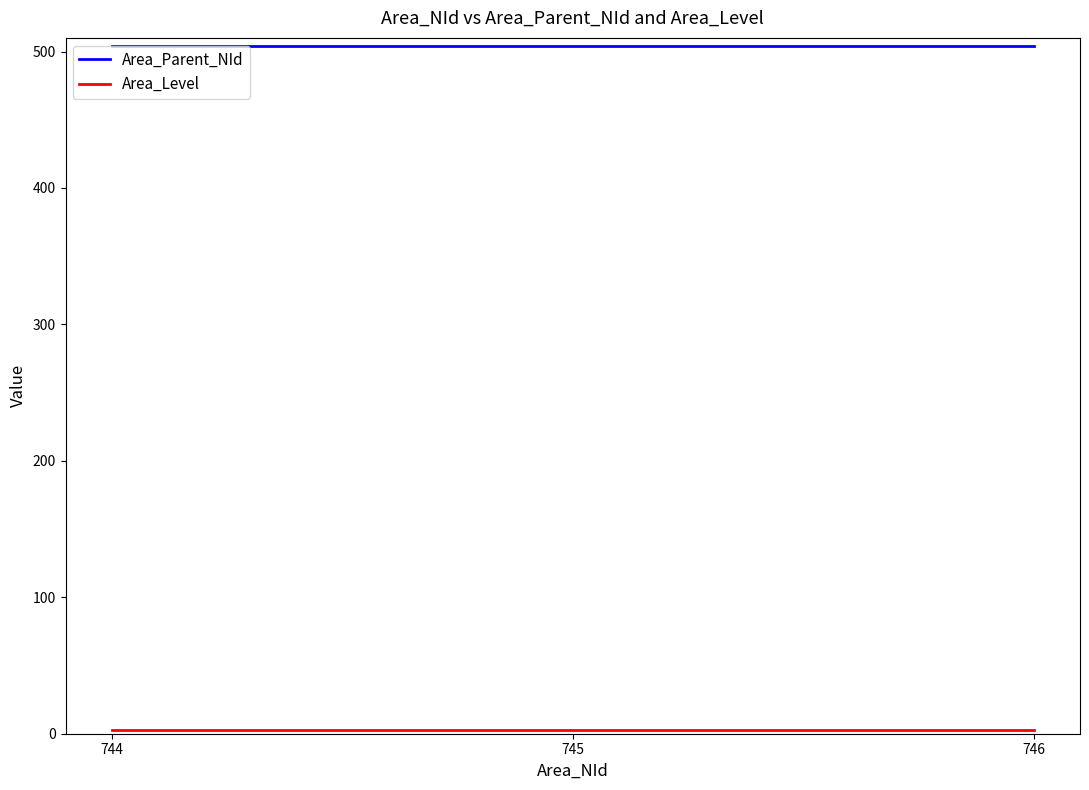

What is the average value of the Area_Parent_NId series?

504